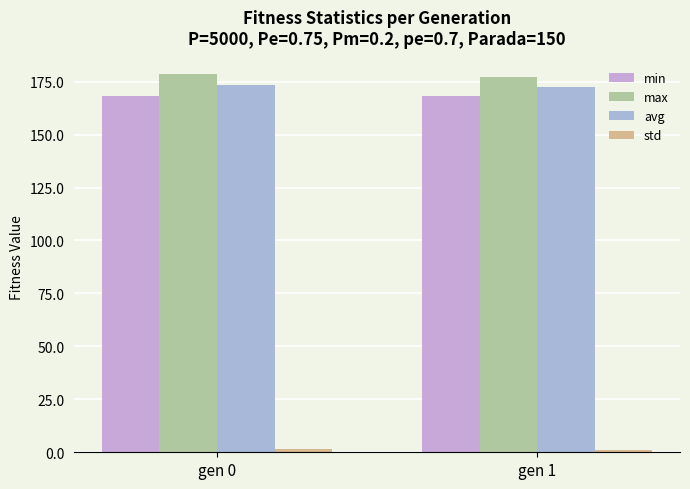

How many values in the max series are below 178?

1